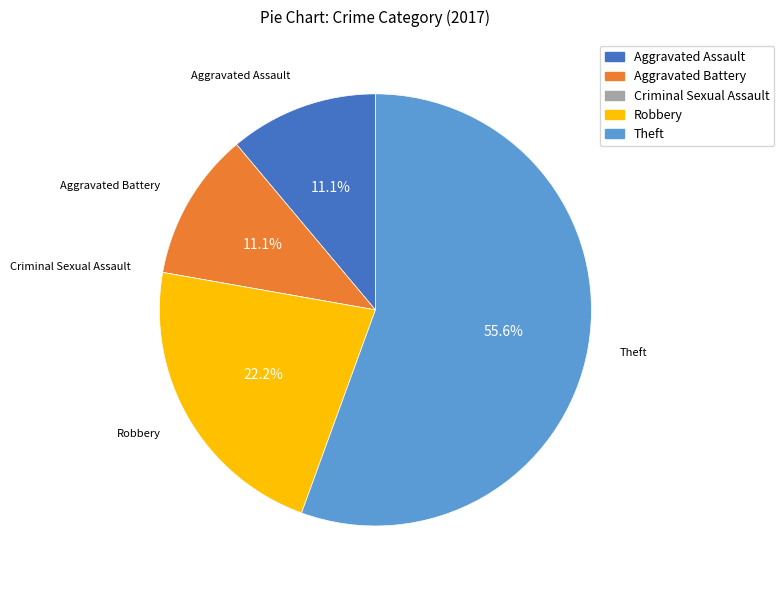

Which slice is the largest?

Theft